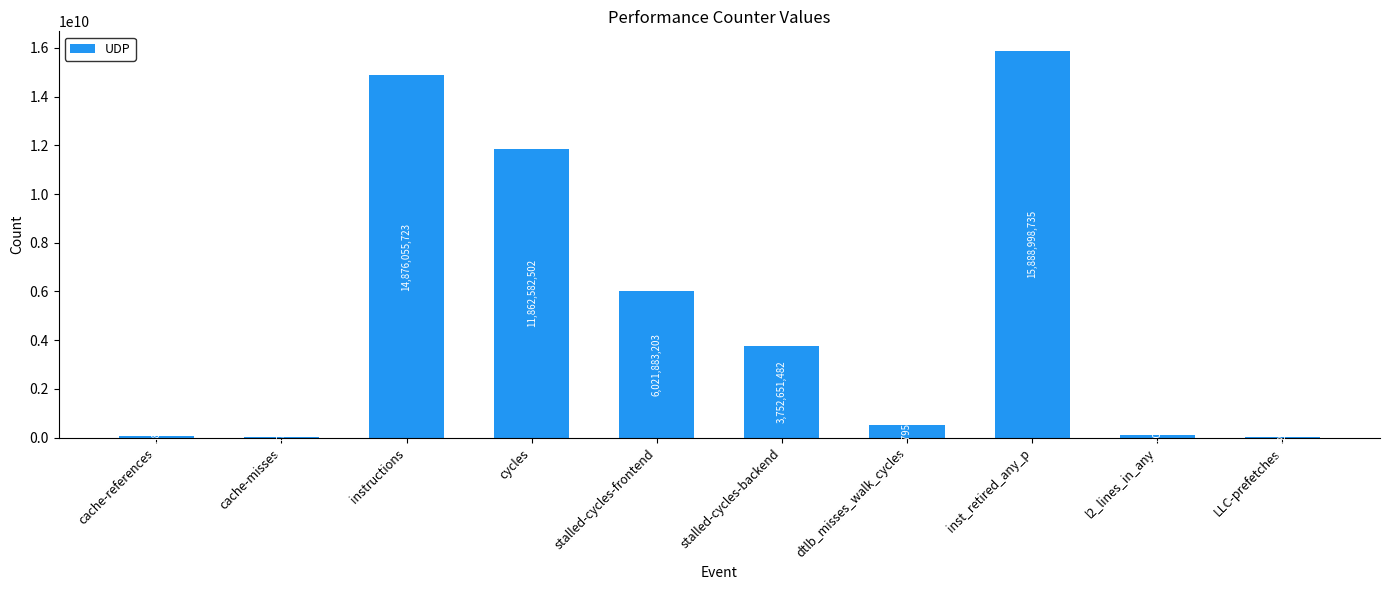

Which label corresponds to the largest value in the chart?

inst_retired_any_p